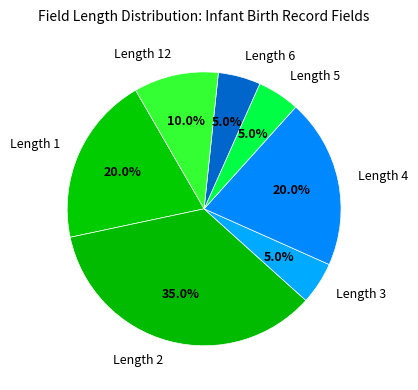

Which slice is the largest?

Length 2